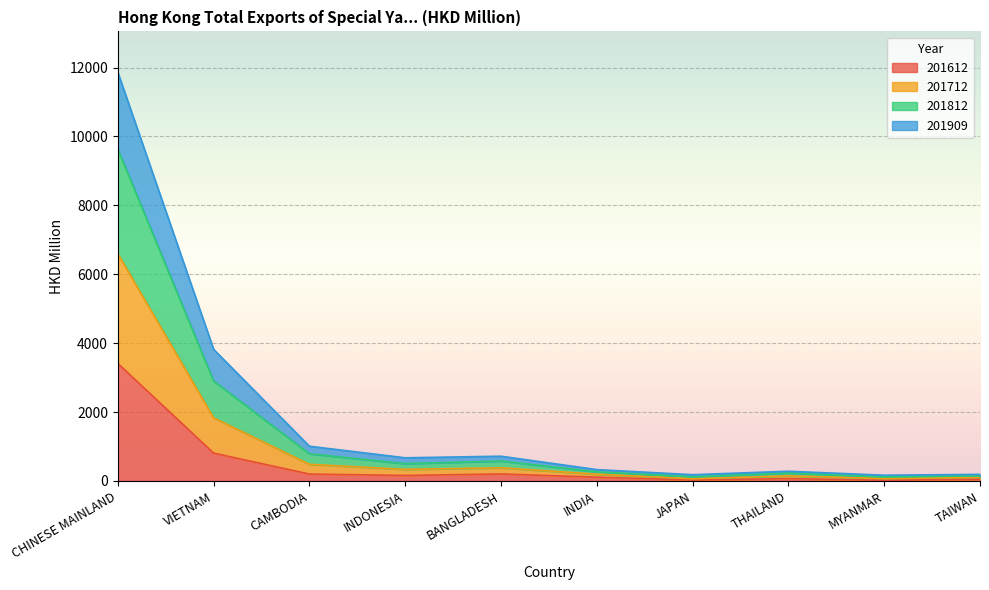

What value does the 201612 series have at CHINESE MAINLAND?

3411.7